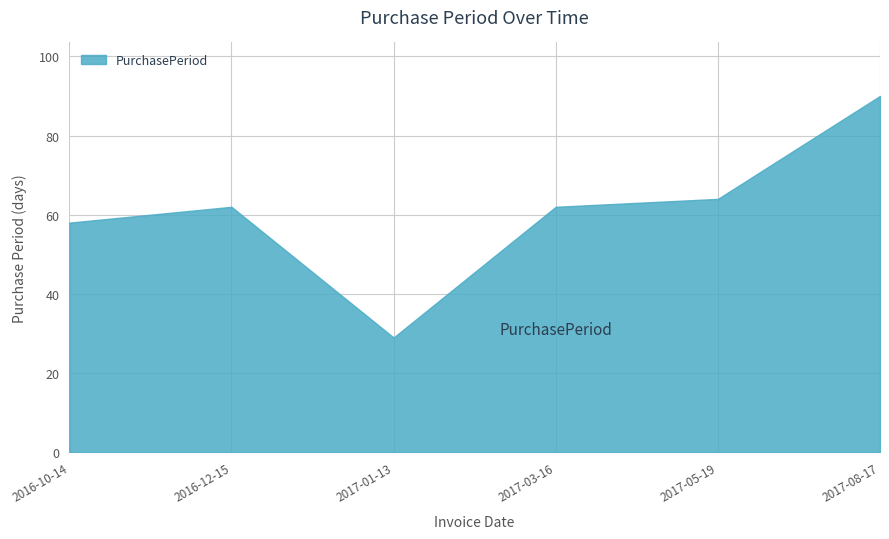

How many interior local valleys (lower than both neighbors) does the data have?

1